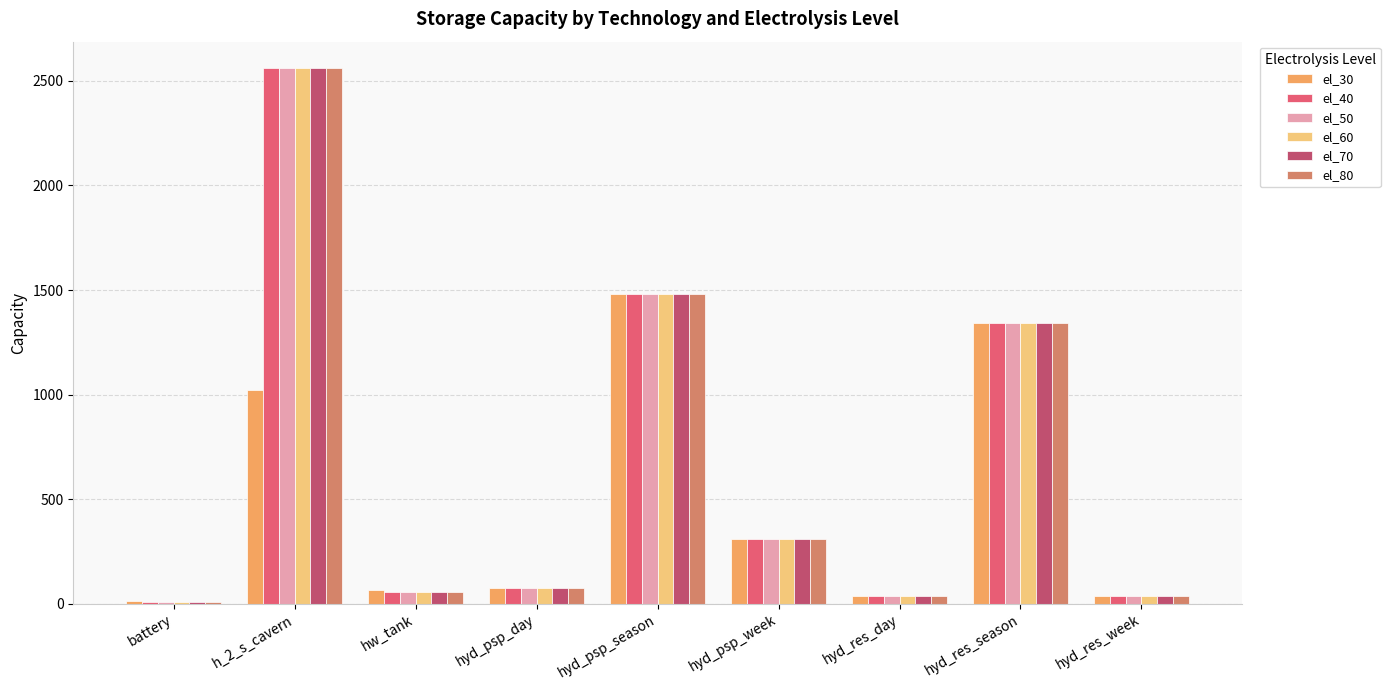

The value of el_70 at hyd_psp_season is 1481.5. True or false?

True